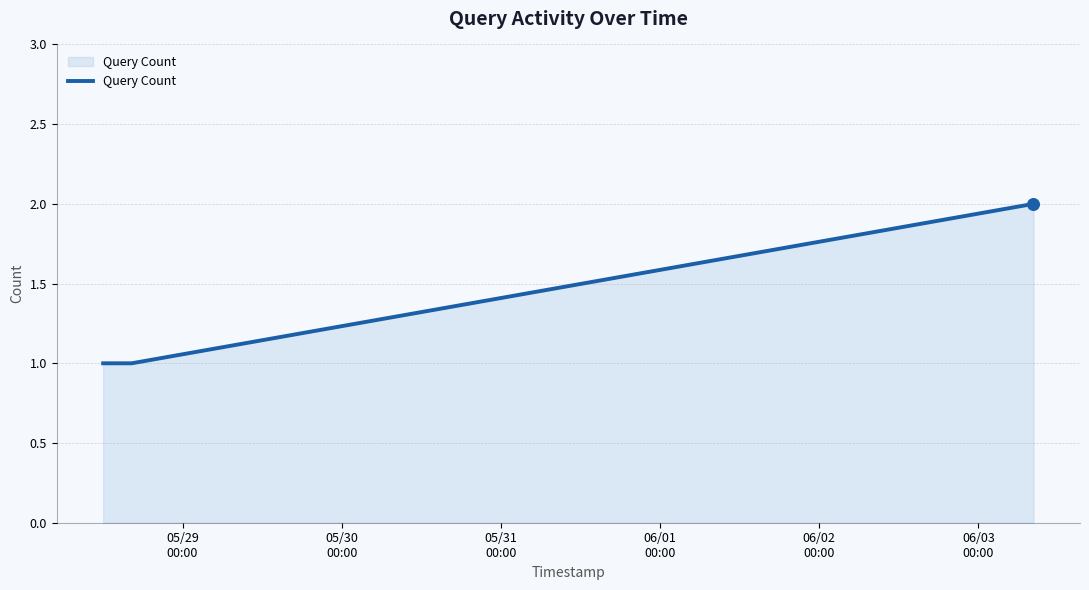

True or false: the data has more than 1 interior local peaks.

False